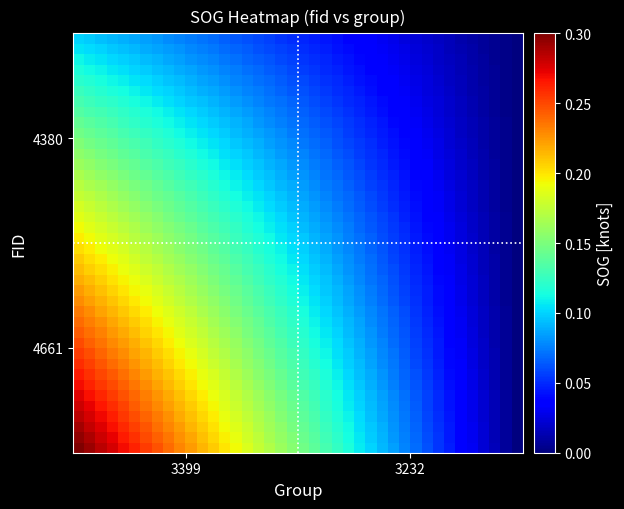

At how many categories does at least one series exceed 0?

39